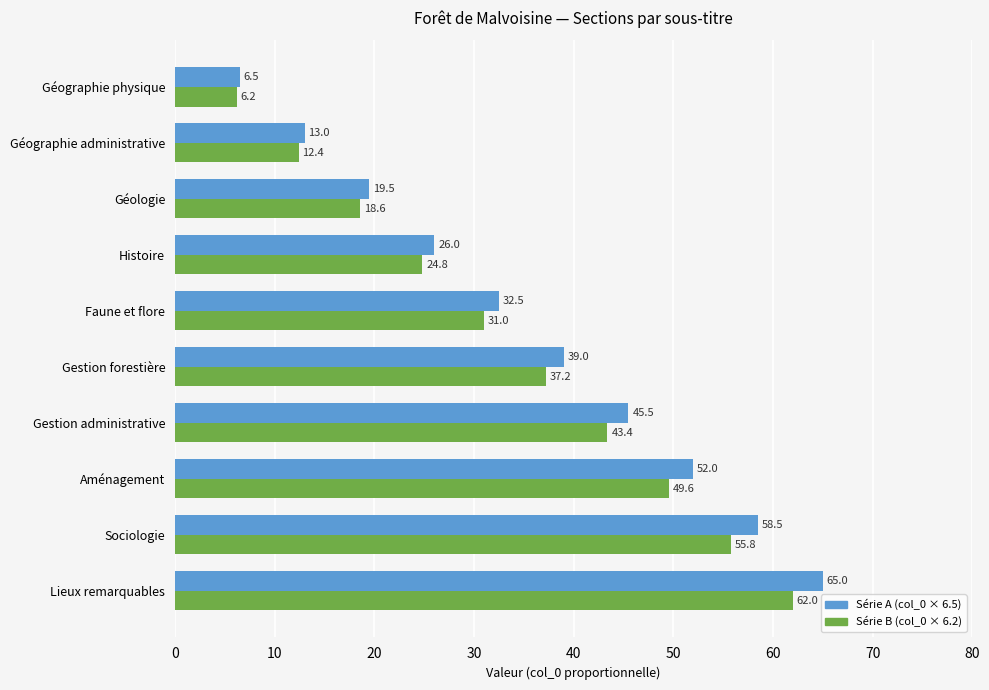

The value of Série A (col_0 × 6.5) at Géographie physique is 10.1. True or false?

False